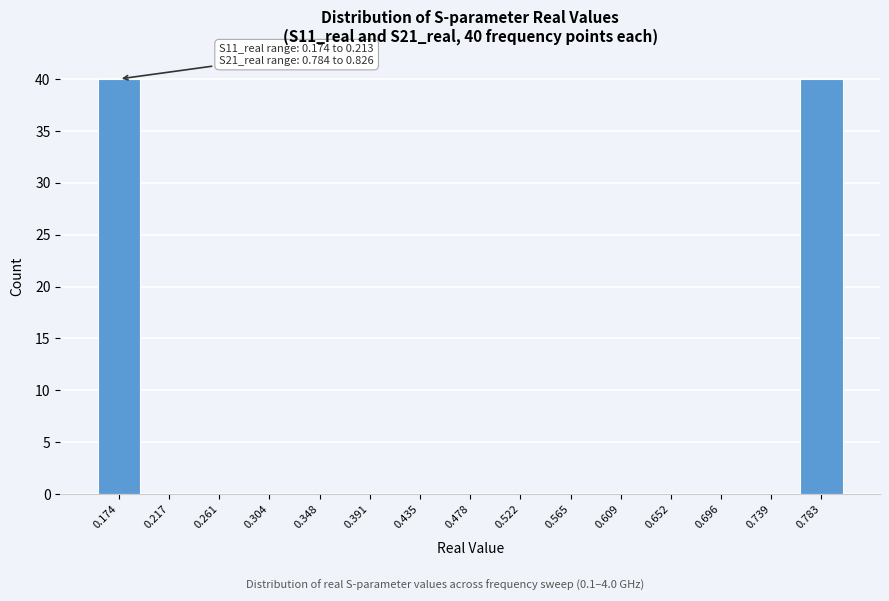

Reading left to right, extract all data points from this chart.

0.174=40	0.217=0	0.261=0	0.304=0	0.348=0	0.391=0	0.435=0	0.478=0	0.522=0	0.565=0	0.609=0	0.652=0	0.696=0	0.739=0	0.783=40